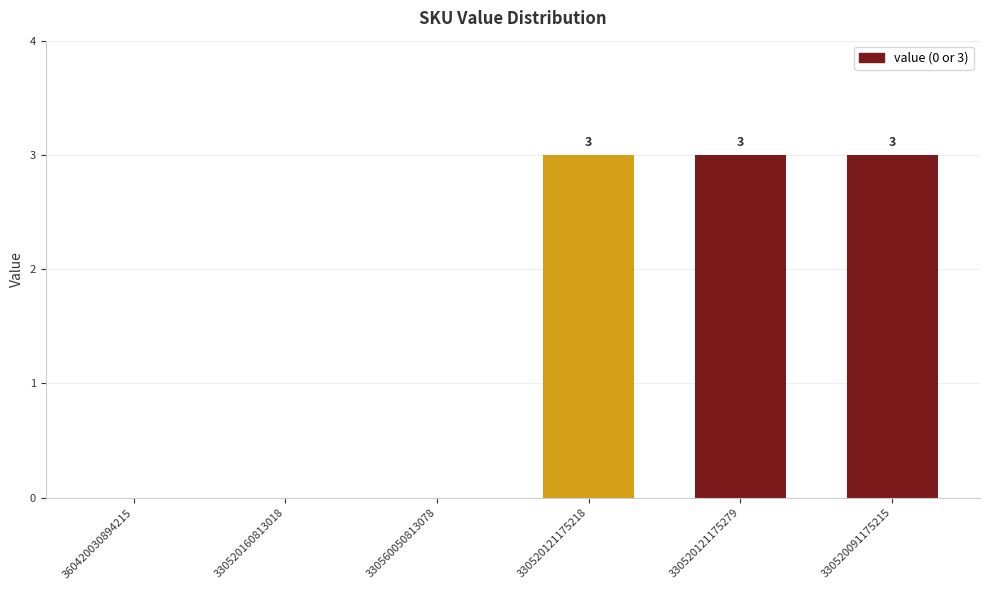

How many values are between 0 and 3?

6